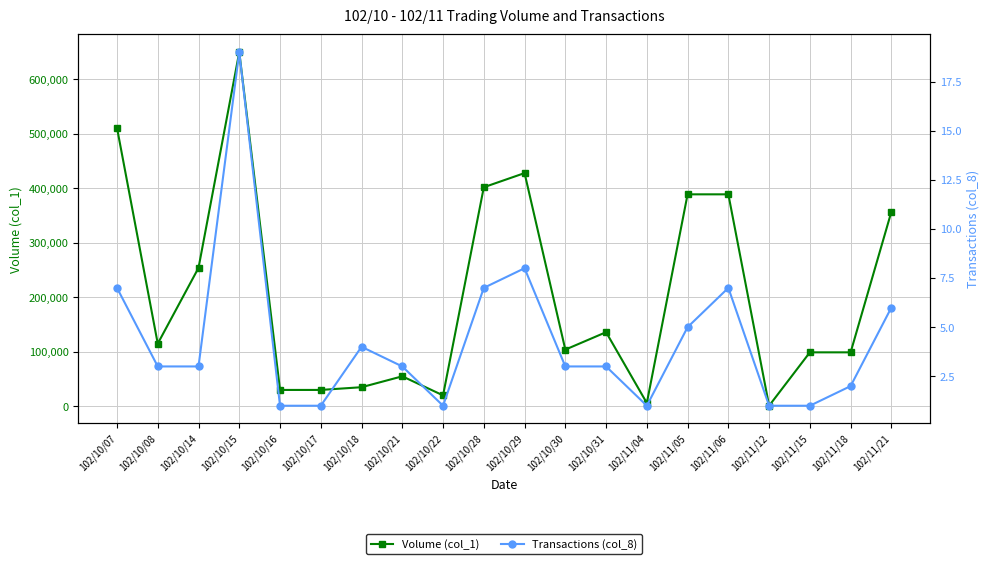

Which series has the largest total across all categories?

Volume (col_1)